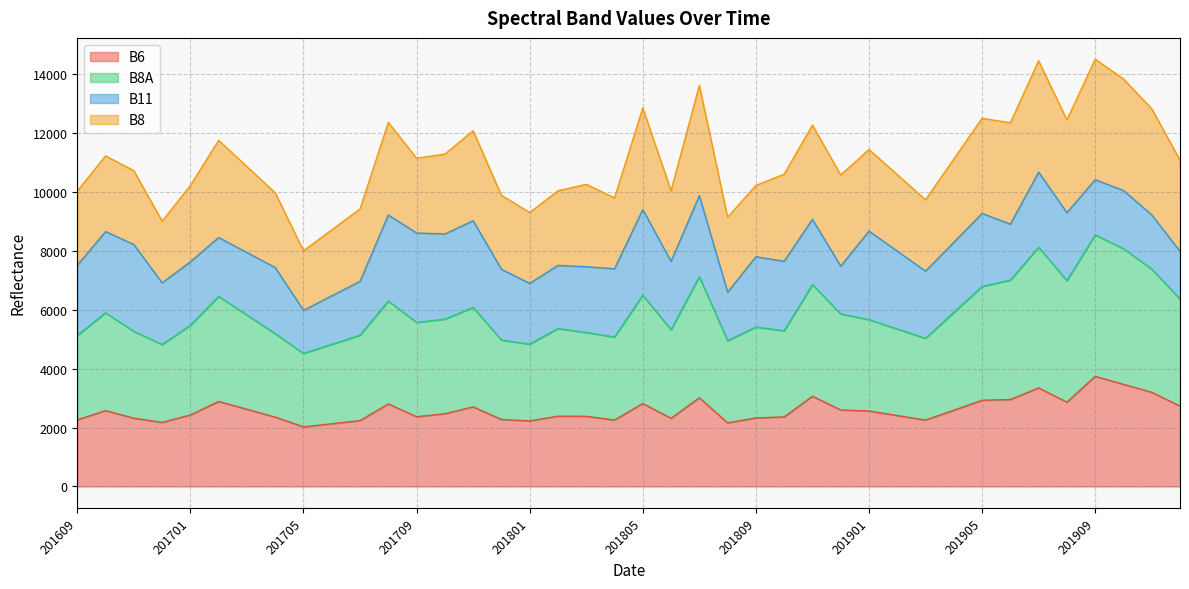

What is the value of the B8A point at the 2nd from the left?

5900